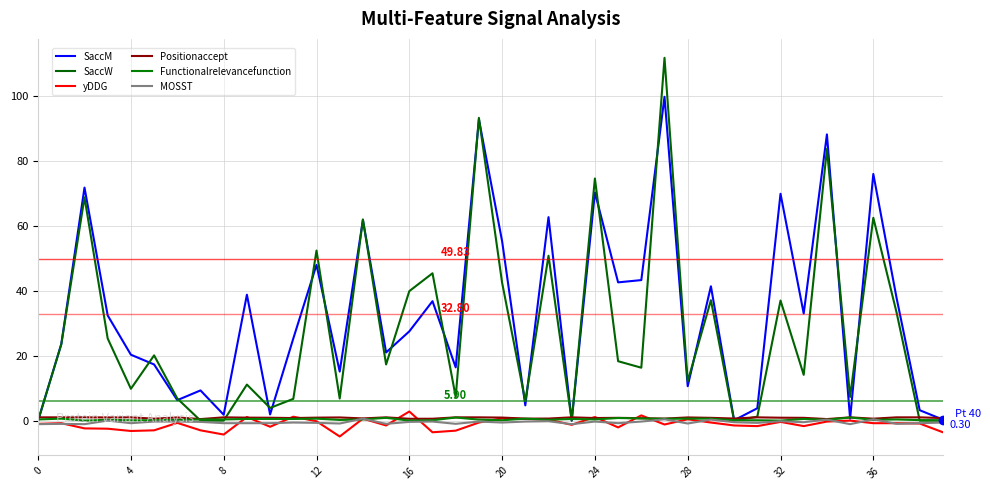

How many lines are shown in the chart?

6